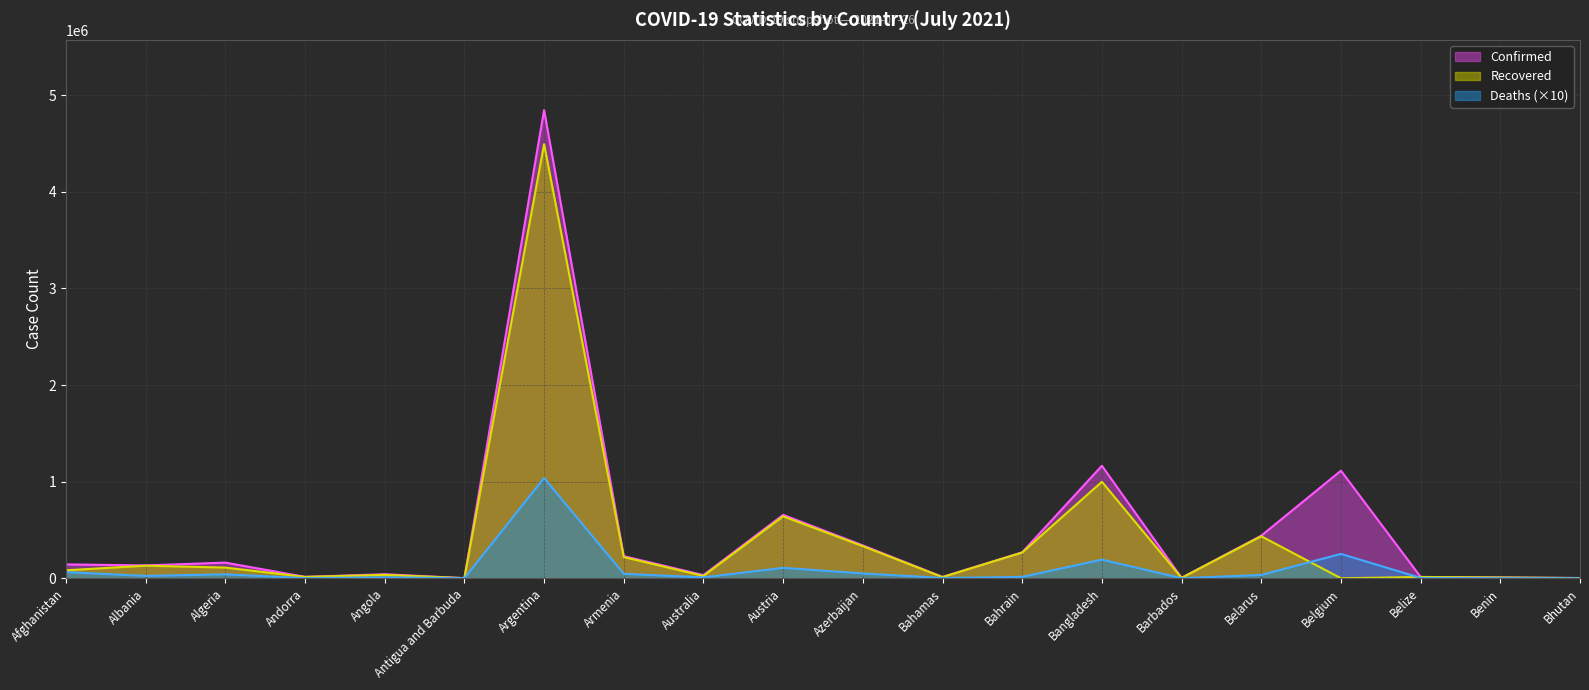

How many values in Recovered are above zero?

19